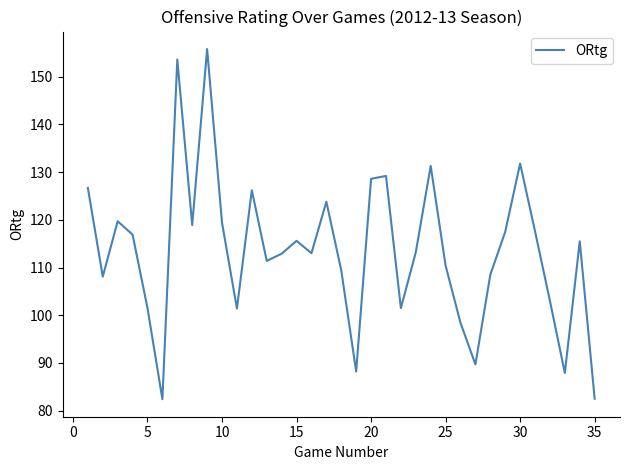

What is the greatest value displayed?

155.8